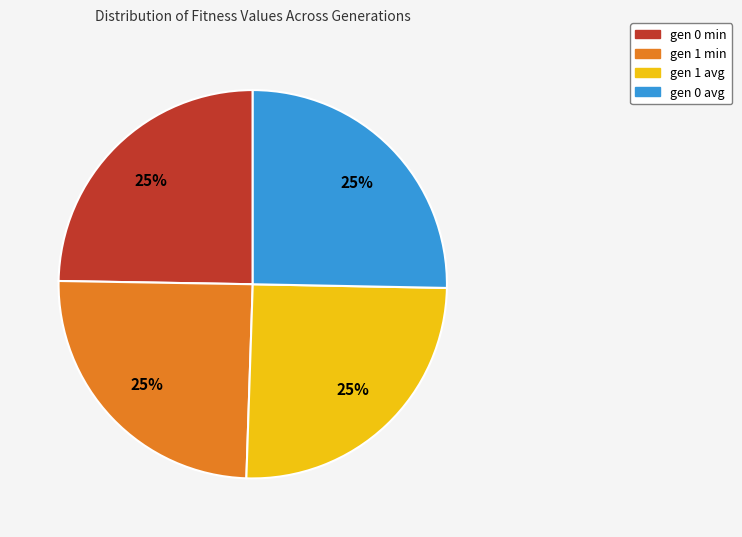

Is it true that gen 0 avg is 40% of the pie?

False